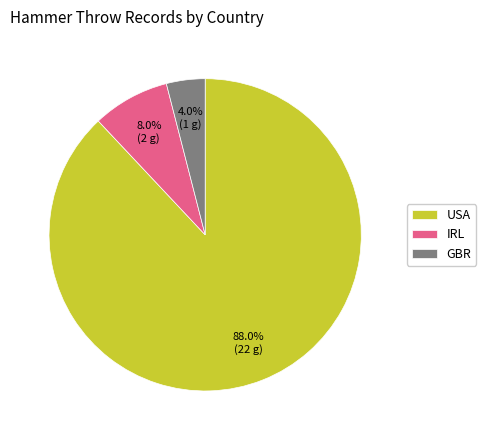

True or false: IRL accounts for 17% of the total.

False